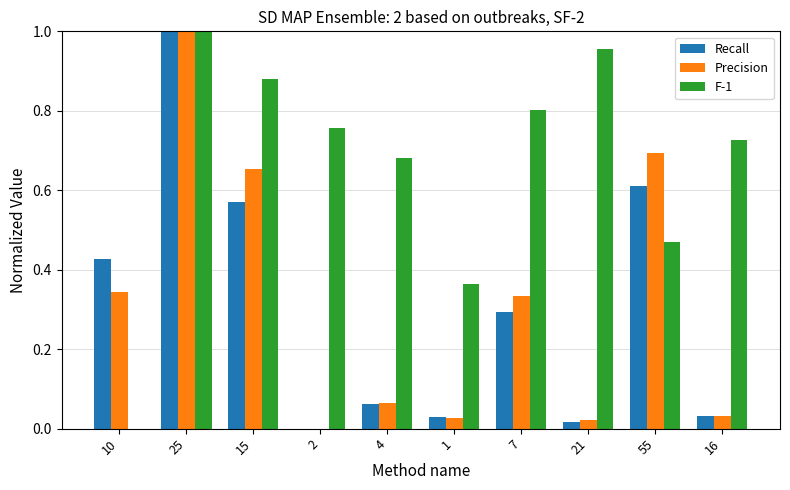

What is the sum of all Precision values?

3.2